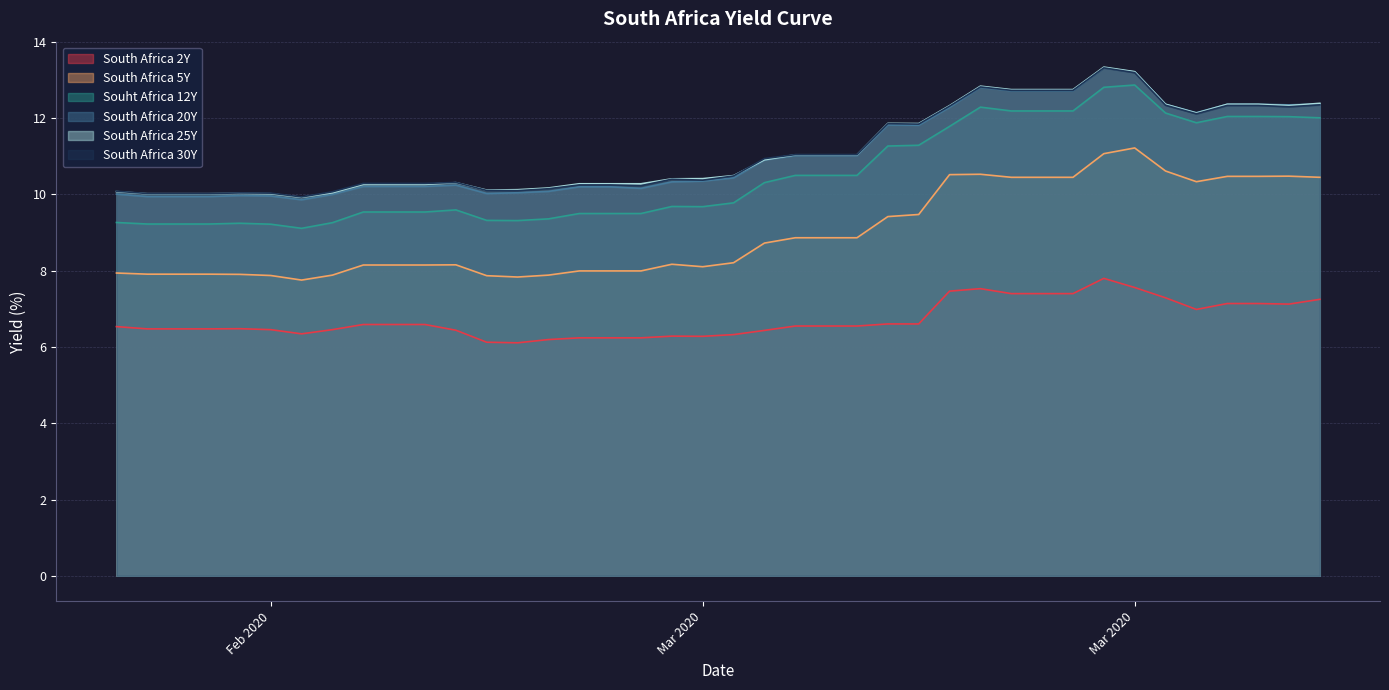

What is the greatest value displayed?

13.3